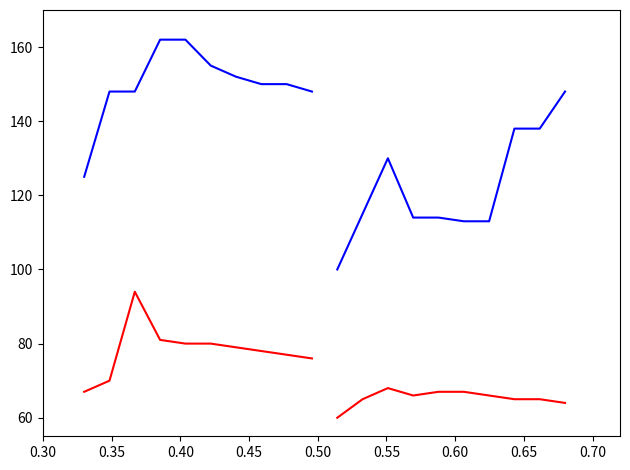

Which has a higher value, 0.60 or 0.50?

0.50